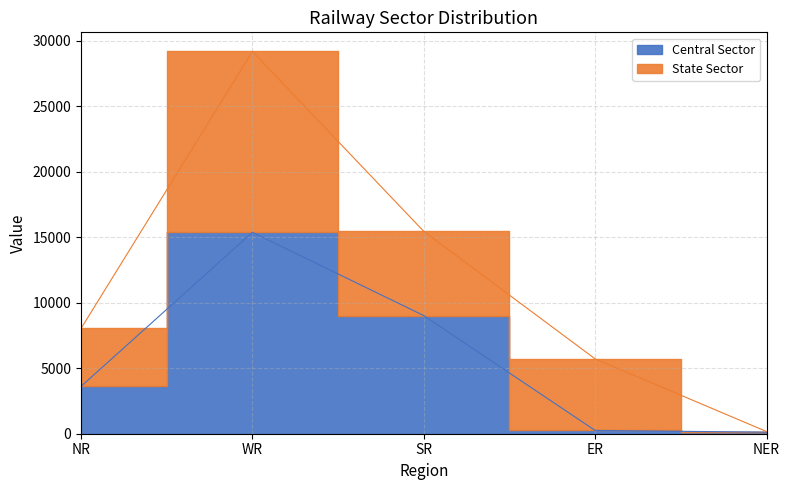

What position from the right is NER?

1